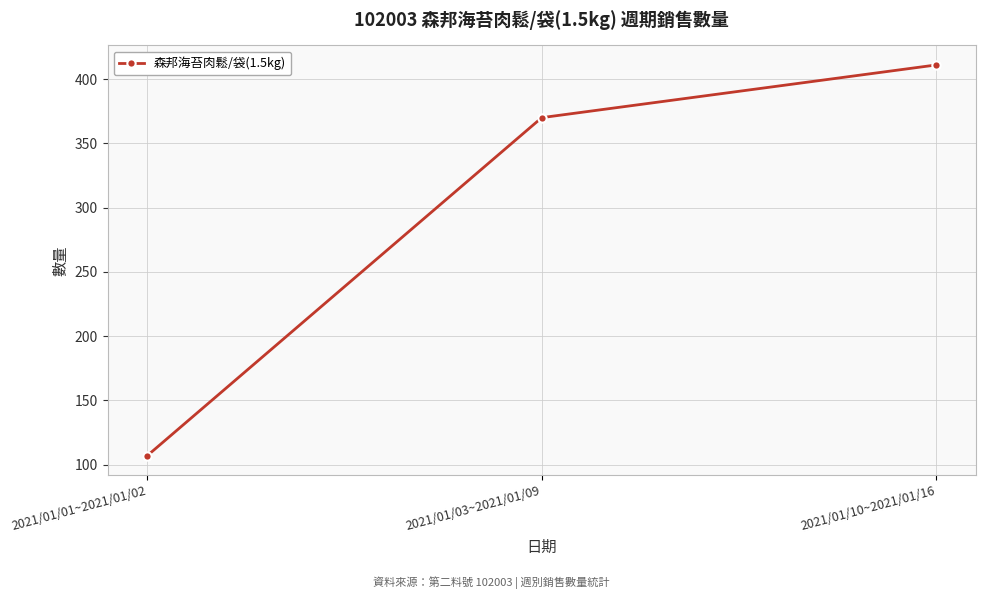

What is the maximum value shown in the chart?

411